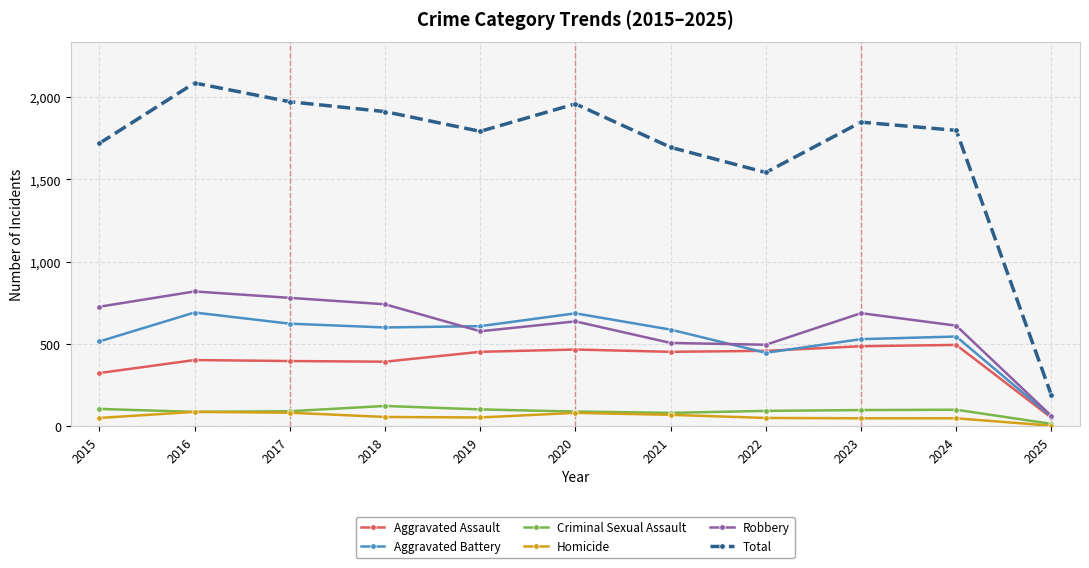

True or false: Total has a value of 558 at 2020.

False